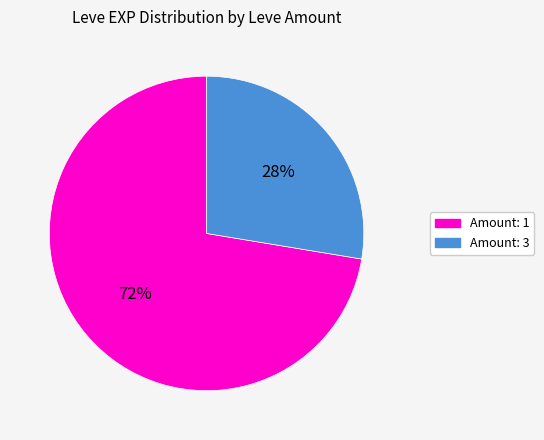

Is there a majority slice in this chart?

Yes